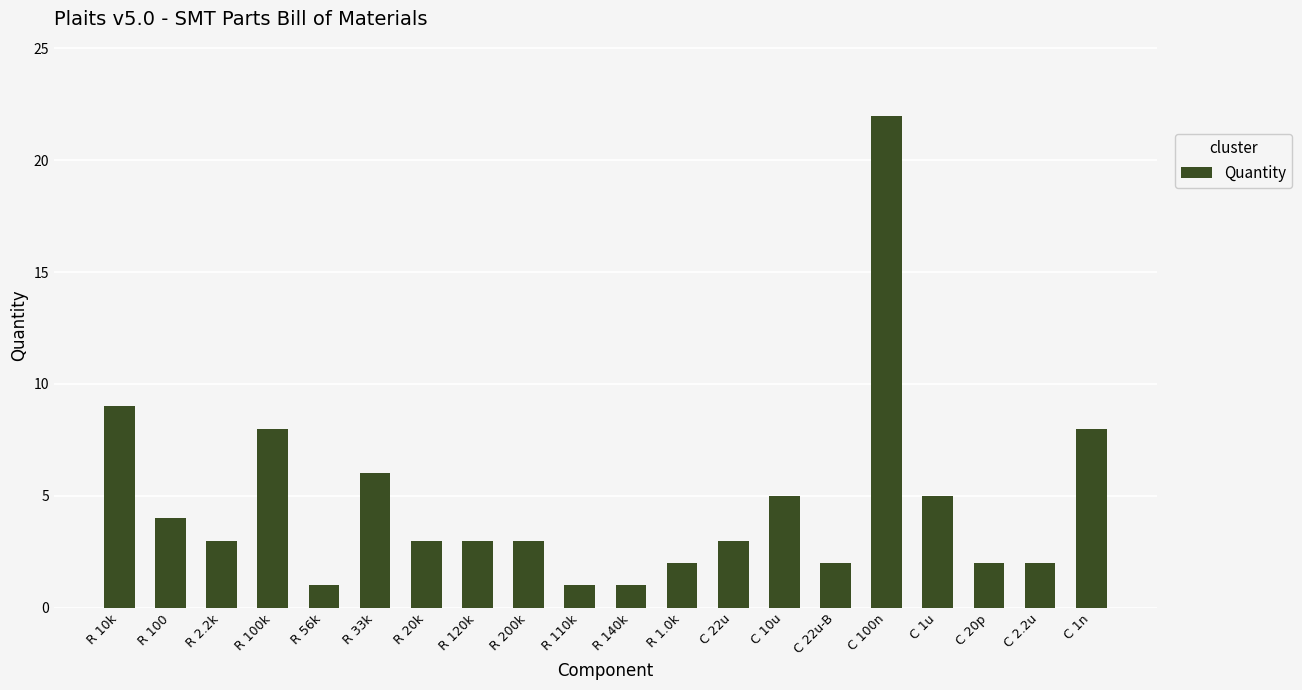

What is the ratio of the value at R 33k to the value at R 140k?

6.0